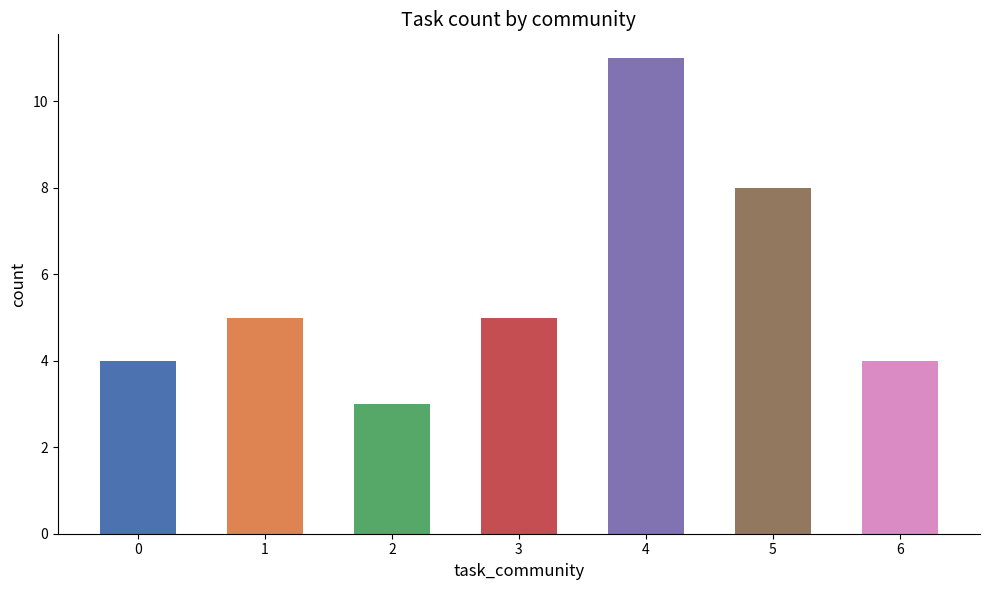

What is the minimum value shown in the chart?

3